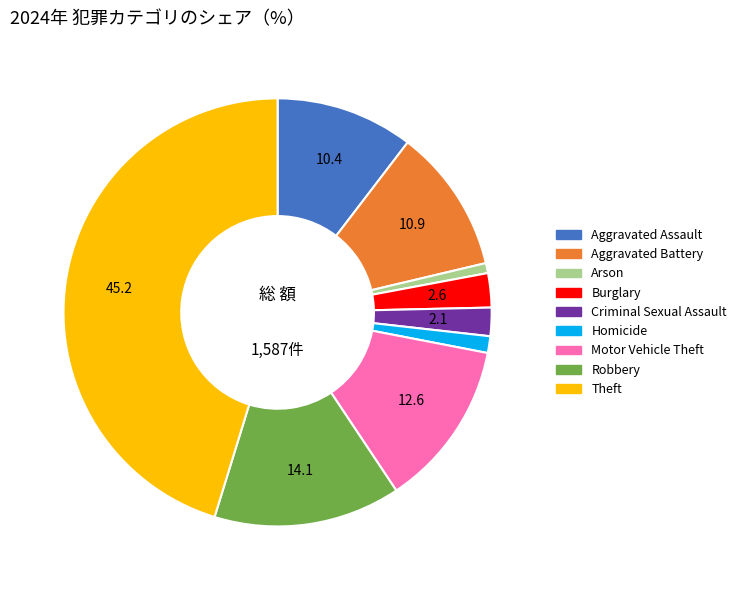

How many slices are in this pie chart?

9